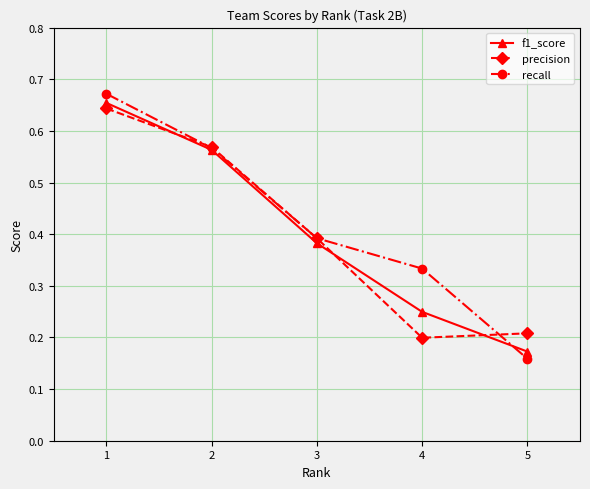

After their last crossing, which series has the higher values: f1_score or precision?

precision